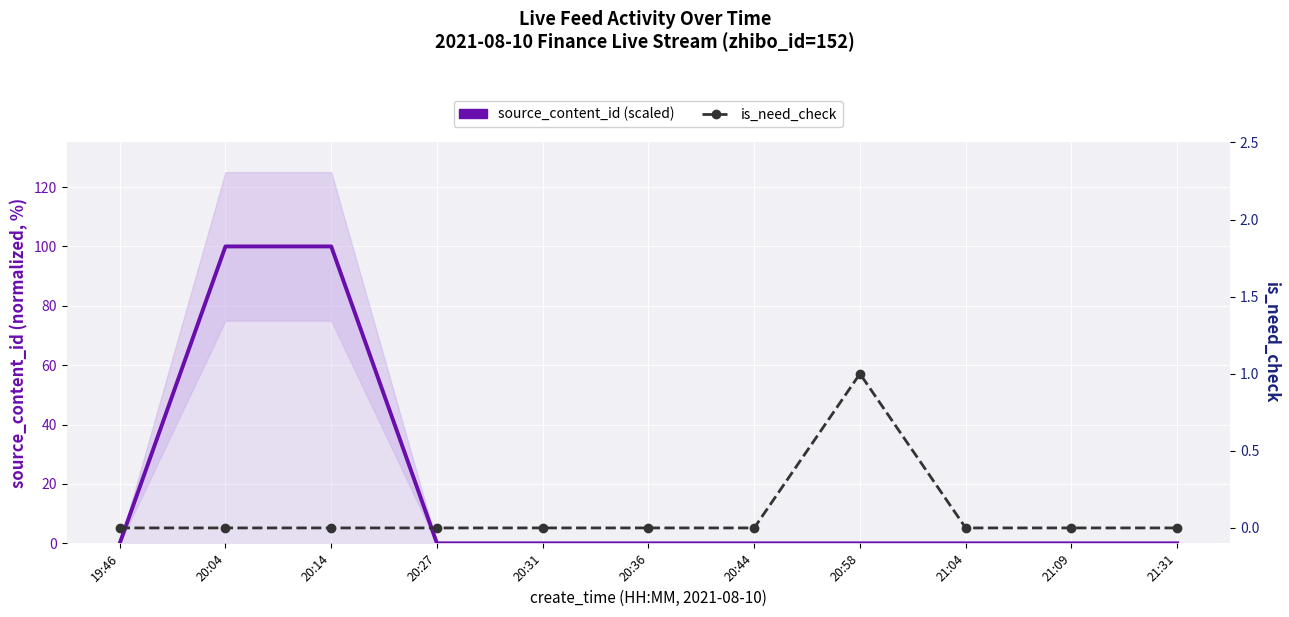

Which series has the largest range (max minus min)?

source_content_id (scaled)